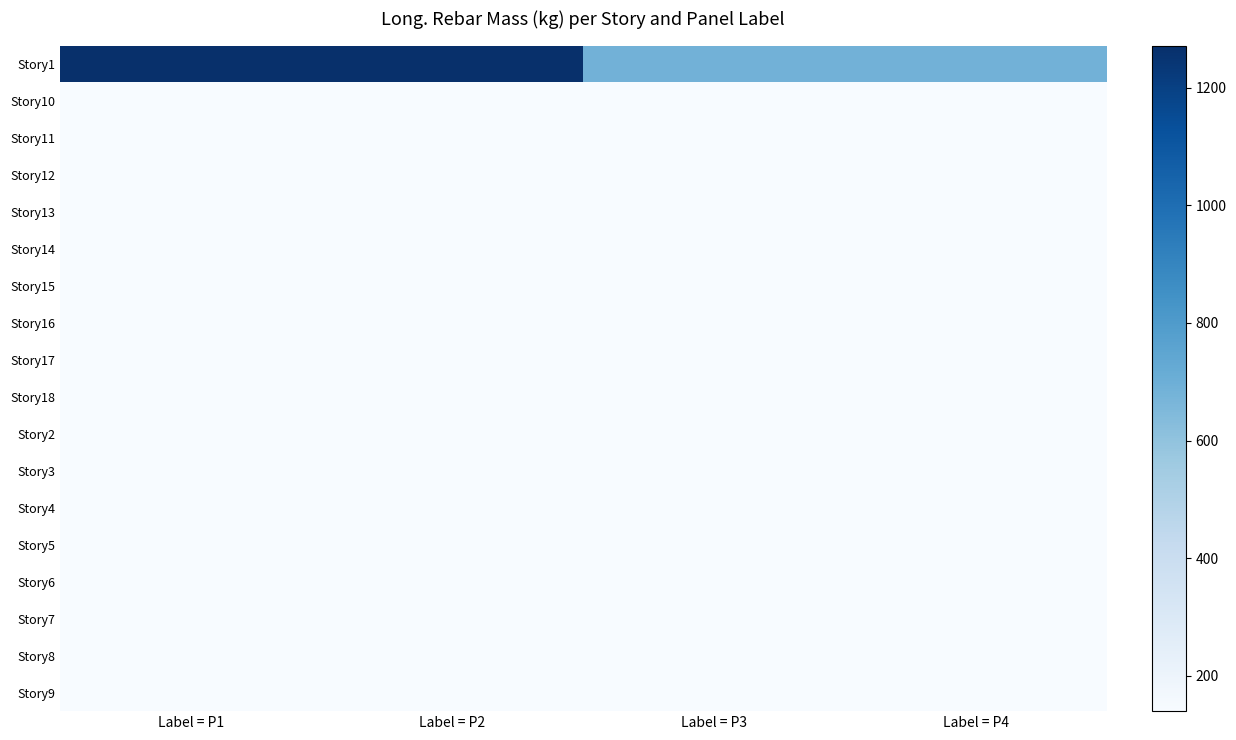

Between Label = P1 and Label = P3, which is larger?

Label = P1